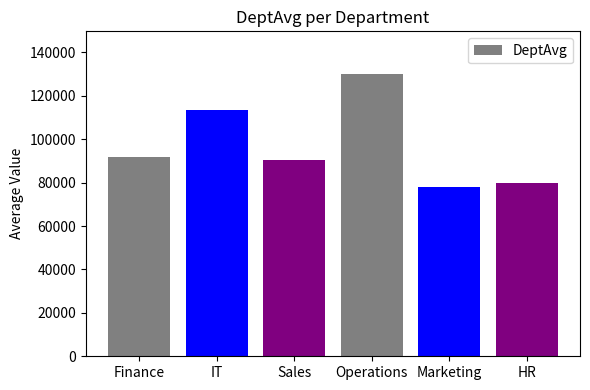

True or false: the data shows 72656.7 at Operations.

False